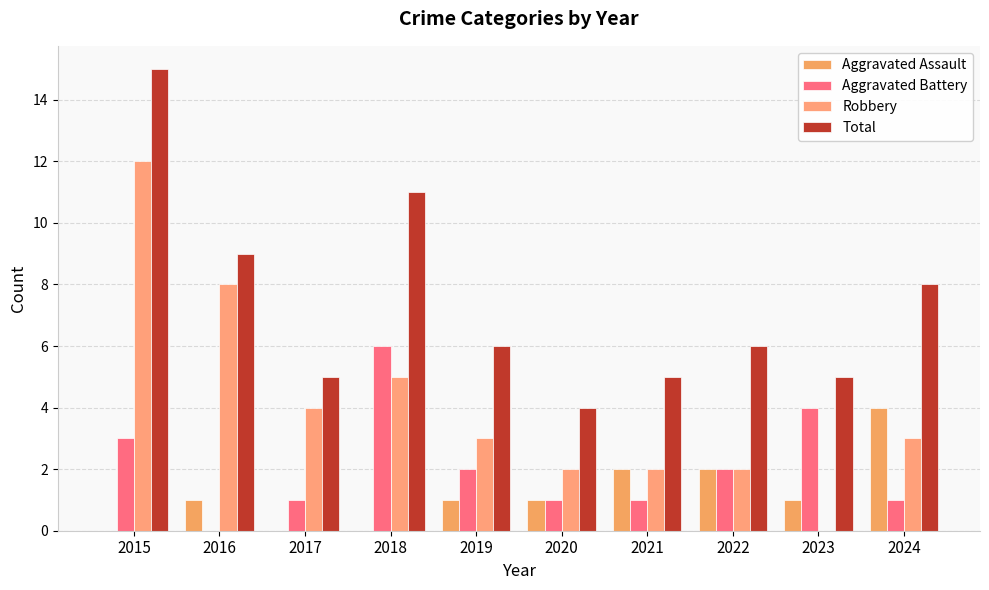

How many groups of bars are there?

10